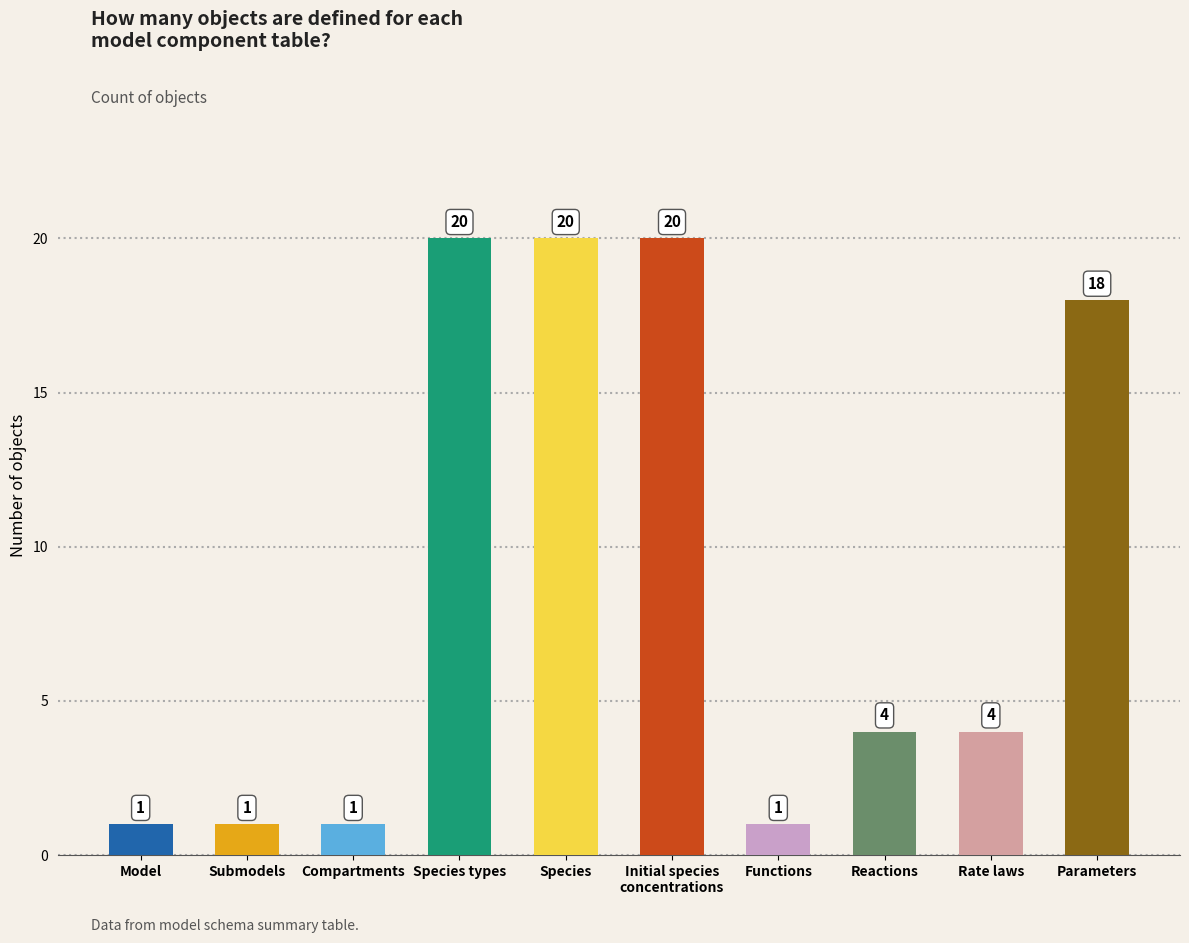

What is the difference between the second highest and minimum values?

19